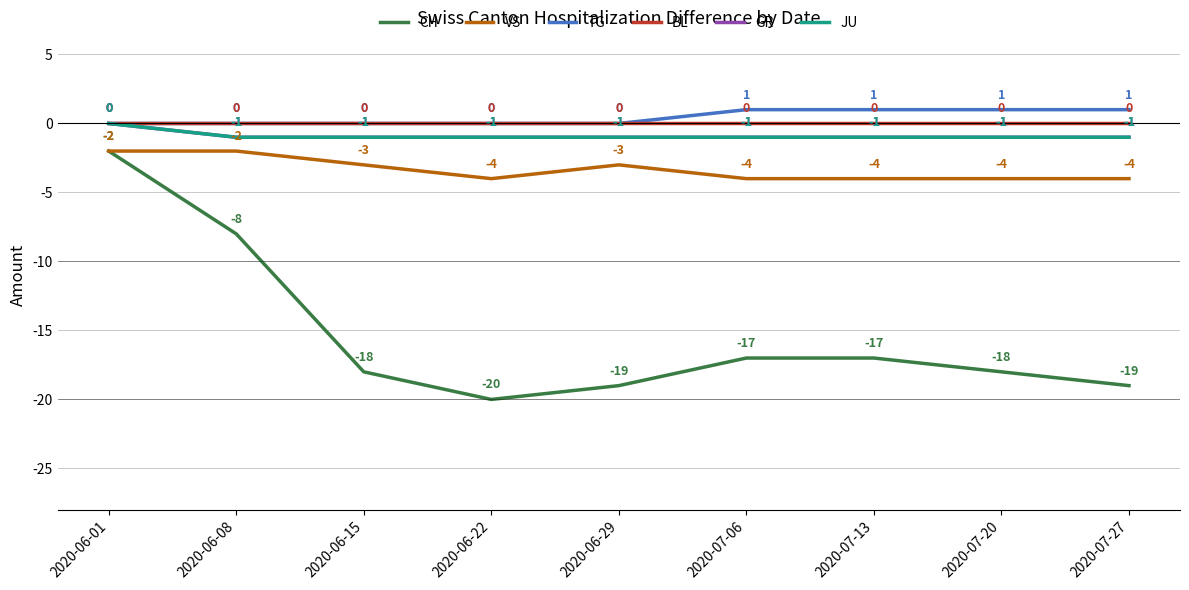

True or false: JU and TG intersect in this chart.

False